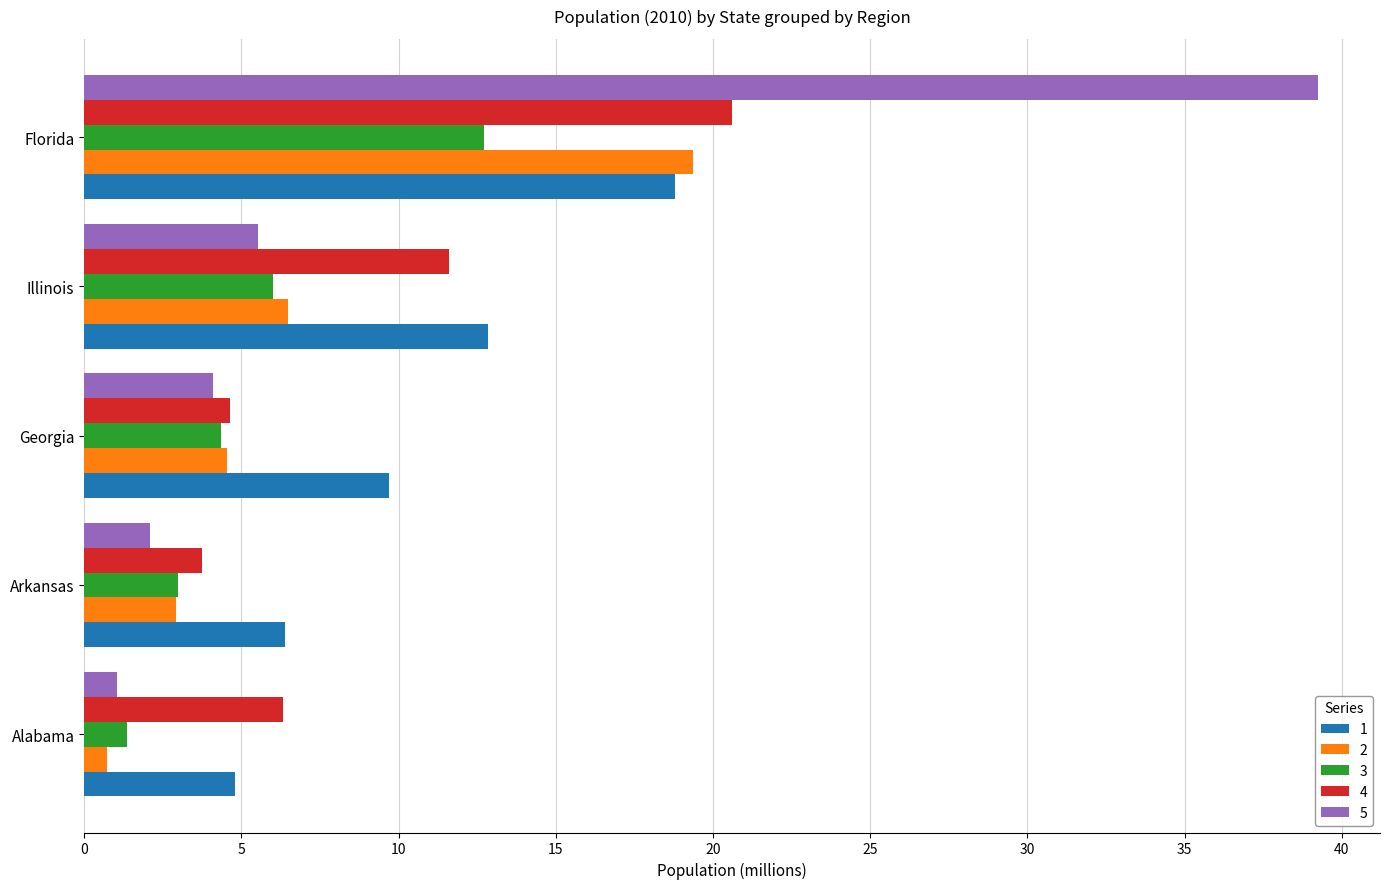

The value of 2 at Arkansas is 4.4. True or false?

False